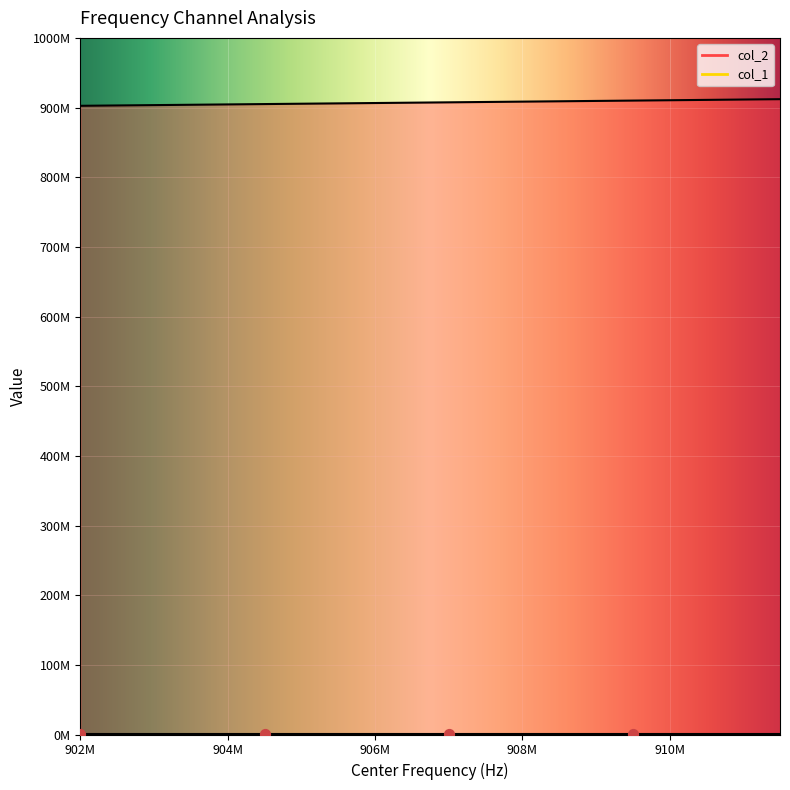

Between 903500000 and 902500000, which is larger?

903500000